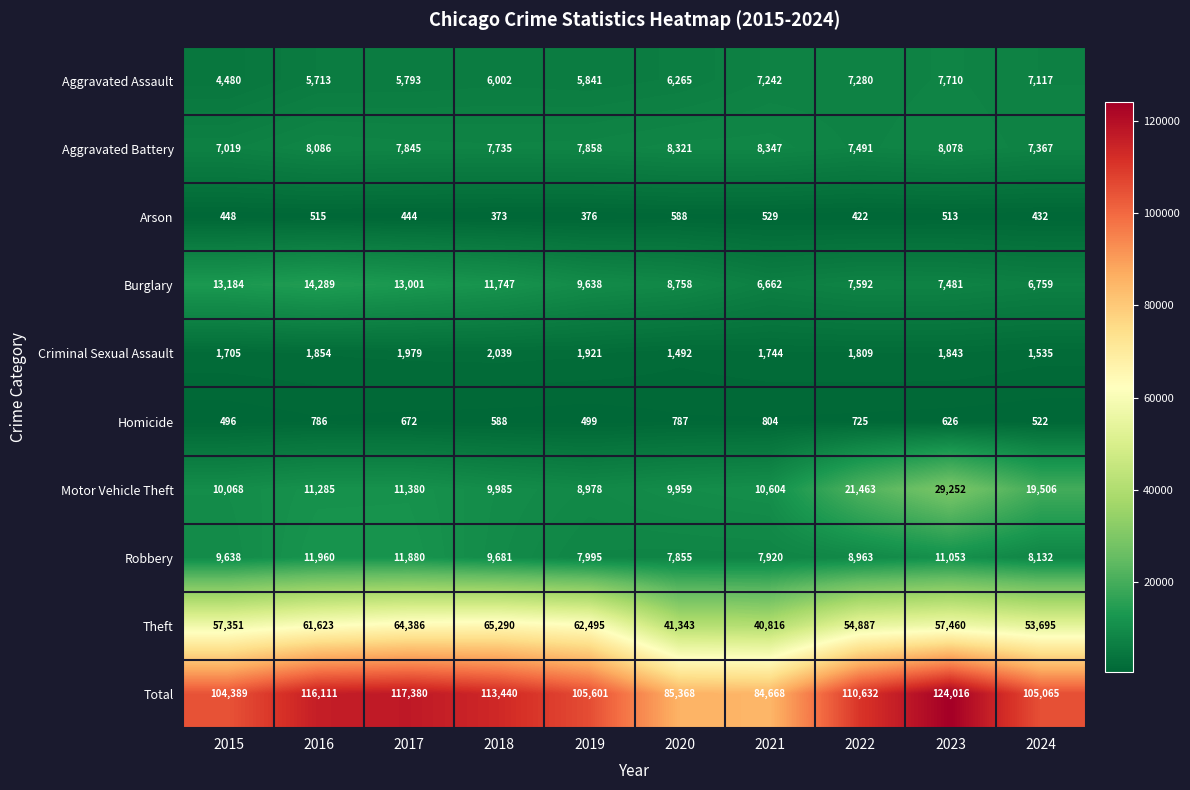

At which label is Arson closest to 480?

2015